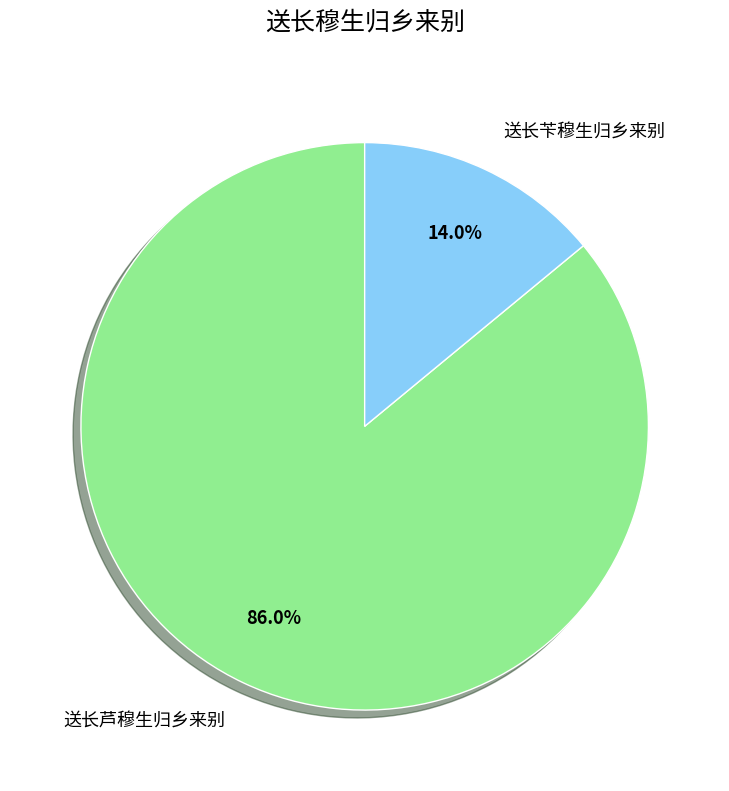

What portion of the pie excludes 送长苄穆生归乡来别?

86.0%